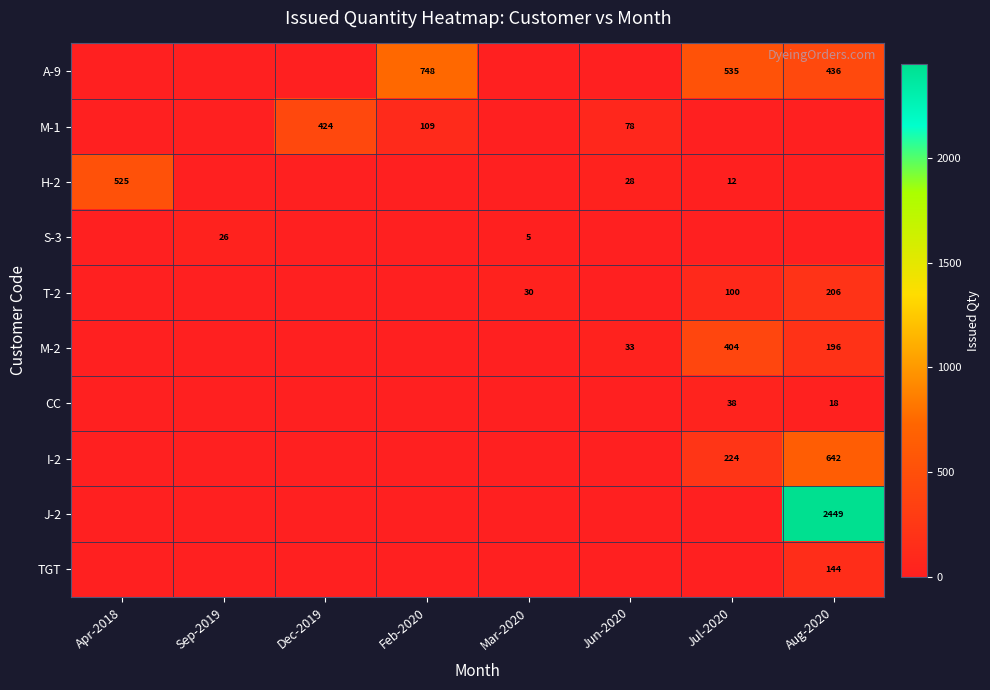

The S-3 series shows 7 at Mar-2020. True or false?

False